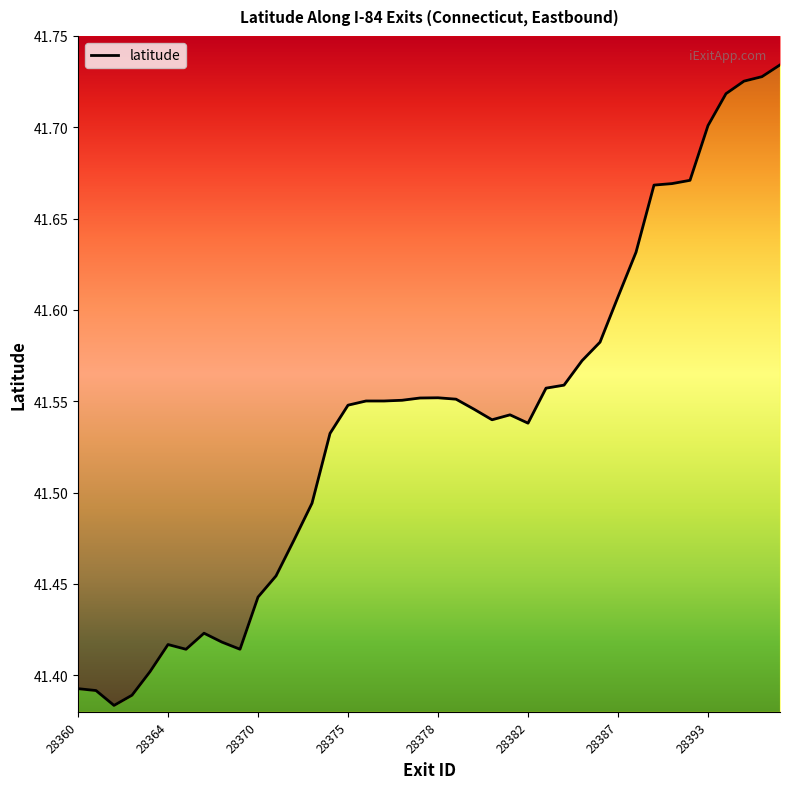

How many interior local peaks (higher than both neighbors) does the data have?

4